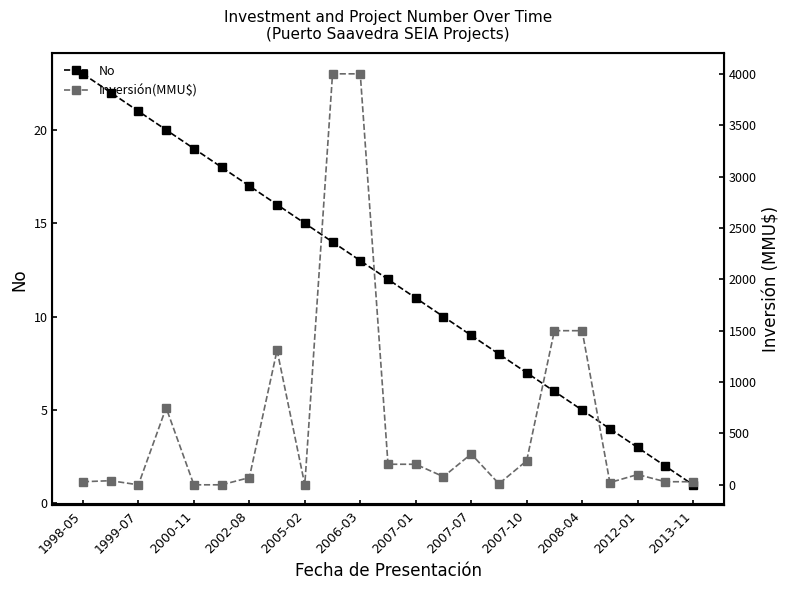

True or false: No has a value of 23 at 1998-05.

True